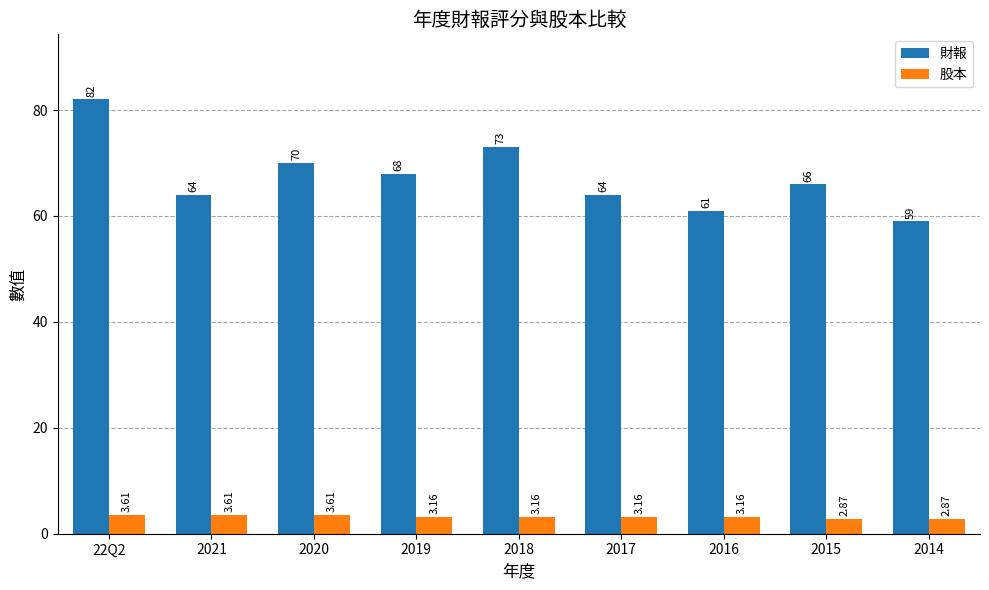

Which series has the widest spread of values?

財報